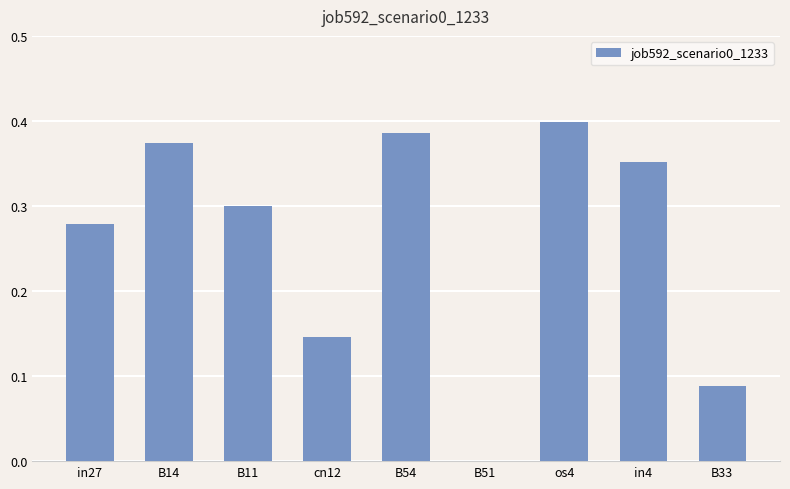

The chart shows a value of 0.3 at in27. True or false?

True